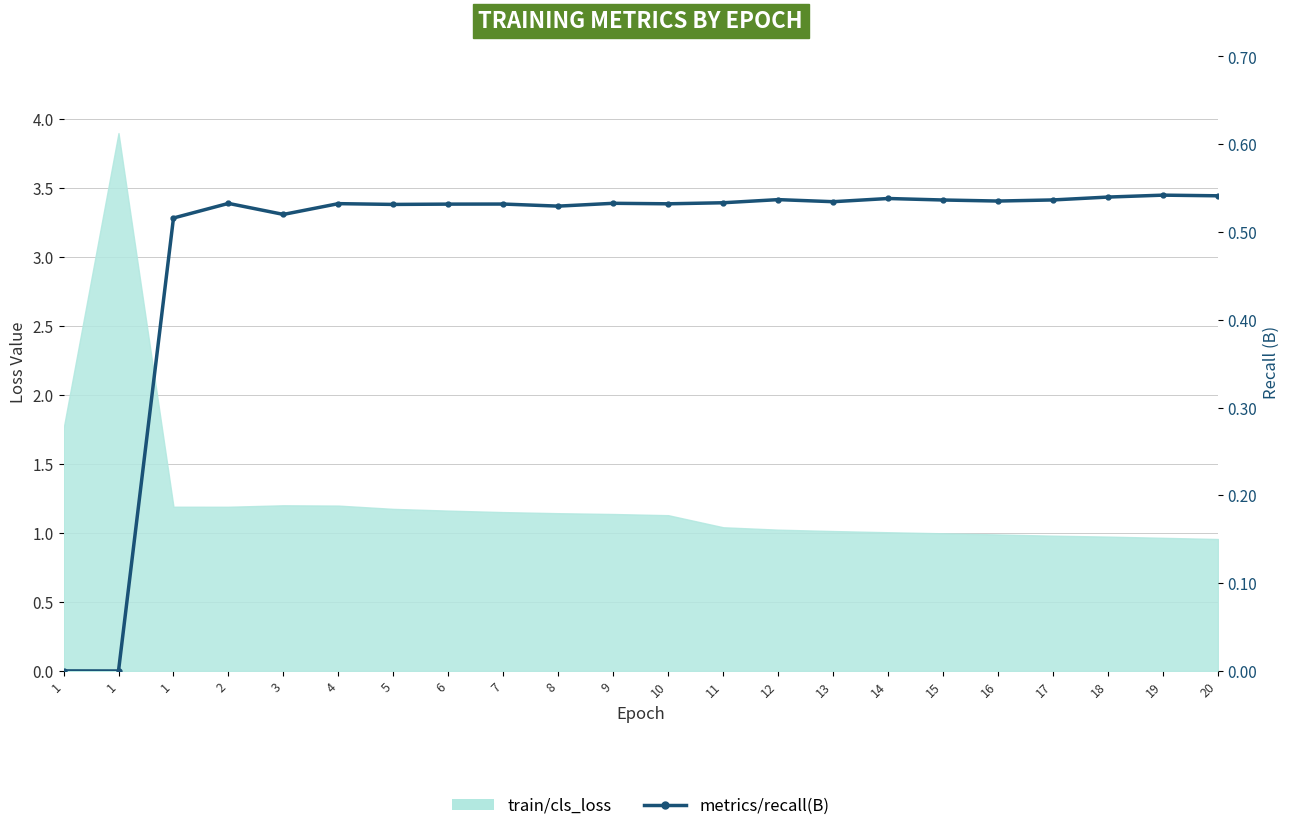

What is the average value?

0.5